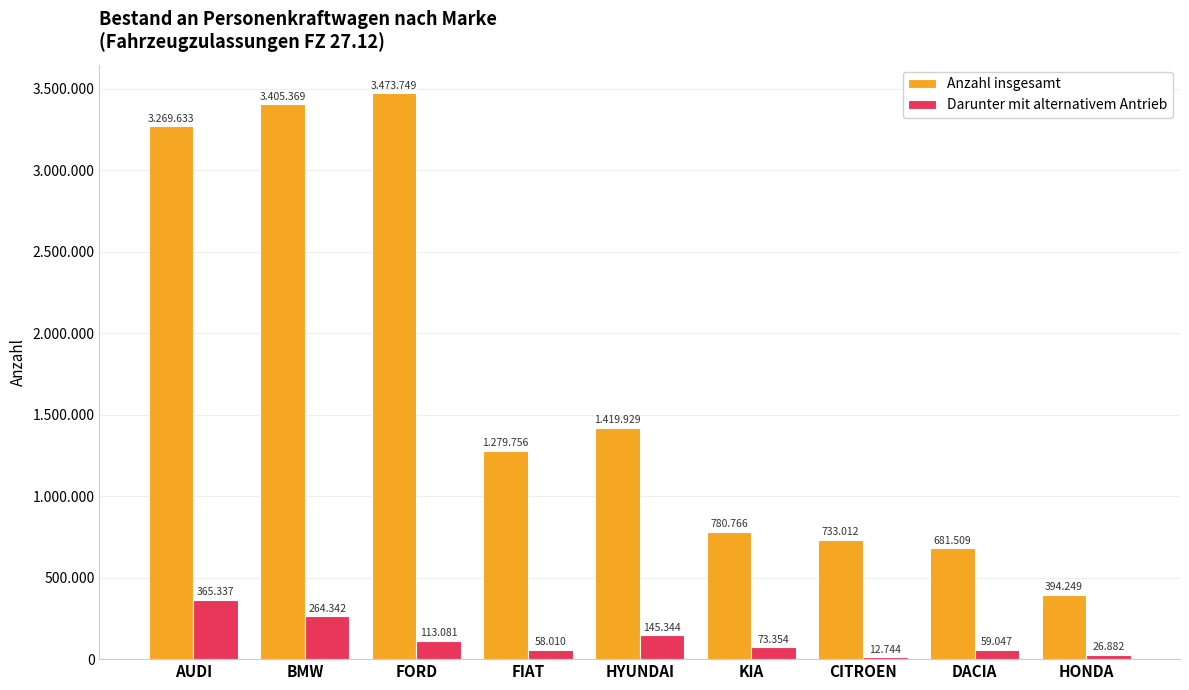

Is it true that Darunter mit alternativem Antrieb equals 216531 at AUDI?

False